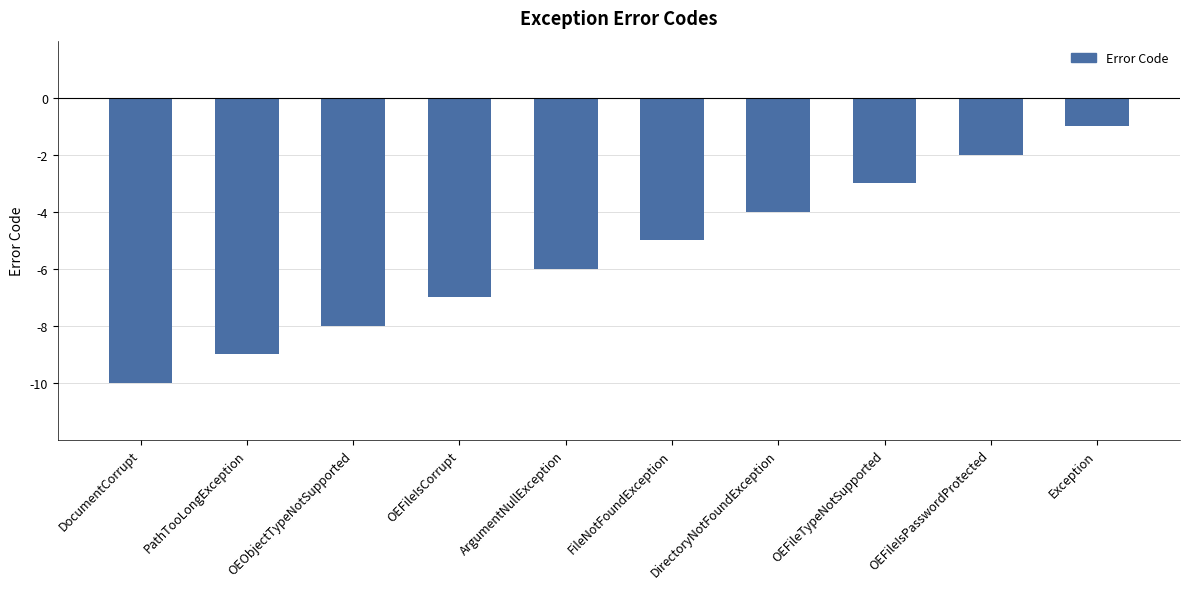

How many values are between -8 and -3?

6